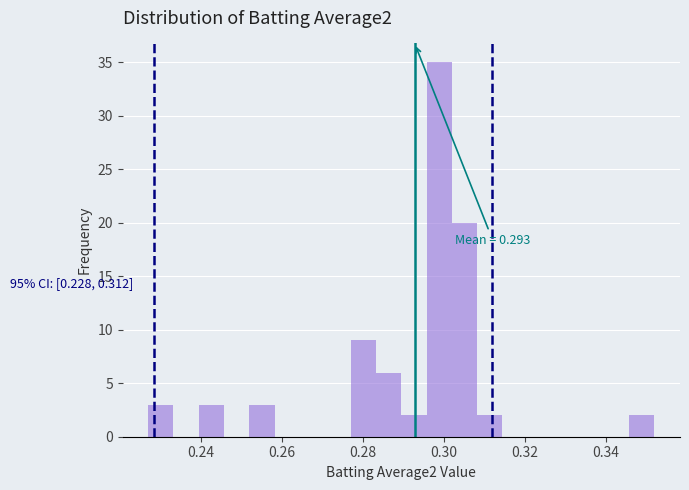

Around what value on the x-axis is the tallest bar? Give the approximate position of its centre, as read against the axis.

0.298